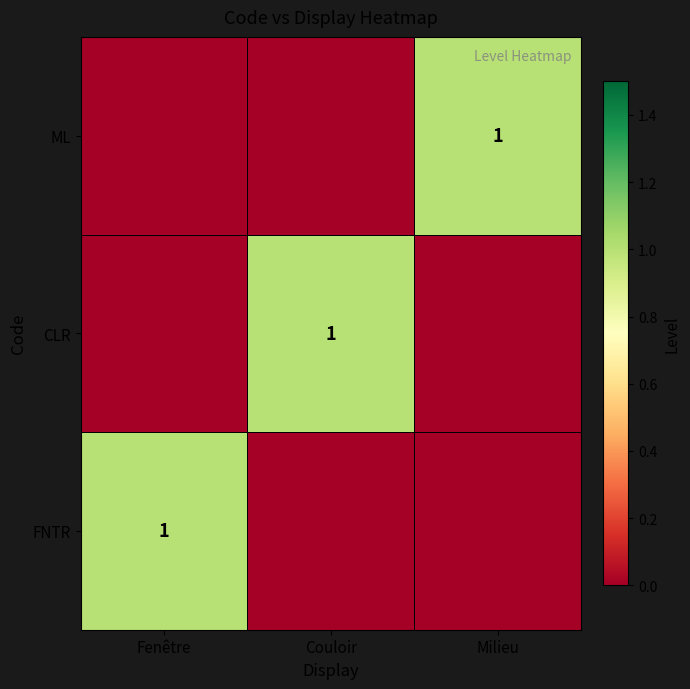

Is it true that FNTR equals 1 at Fenêtre?

True